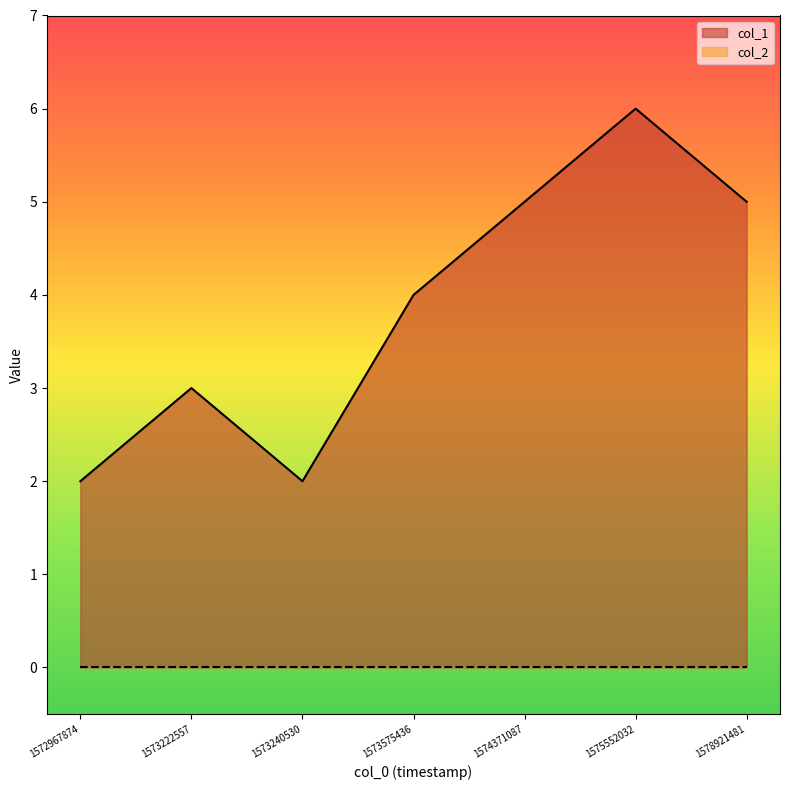

What is the value of the 7th point from the left?

5